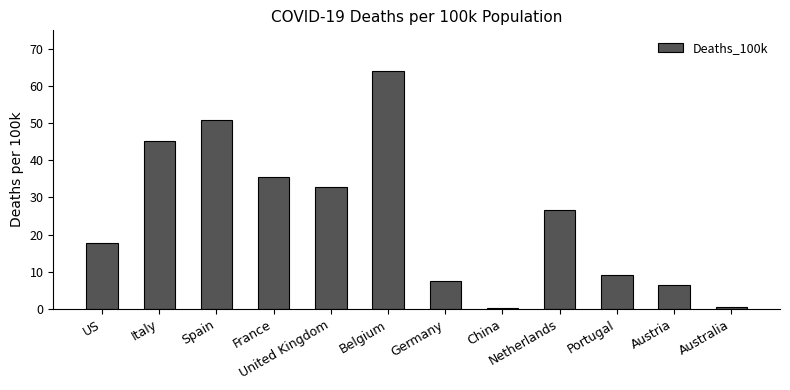

What is the change in value from Spain to Germany?

-43.4